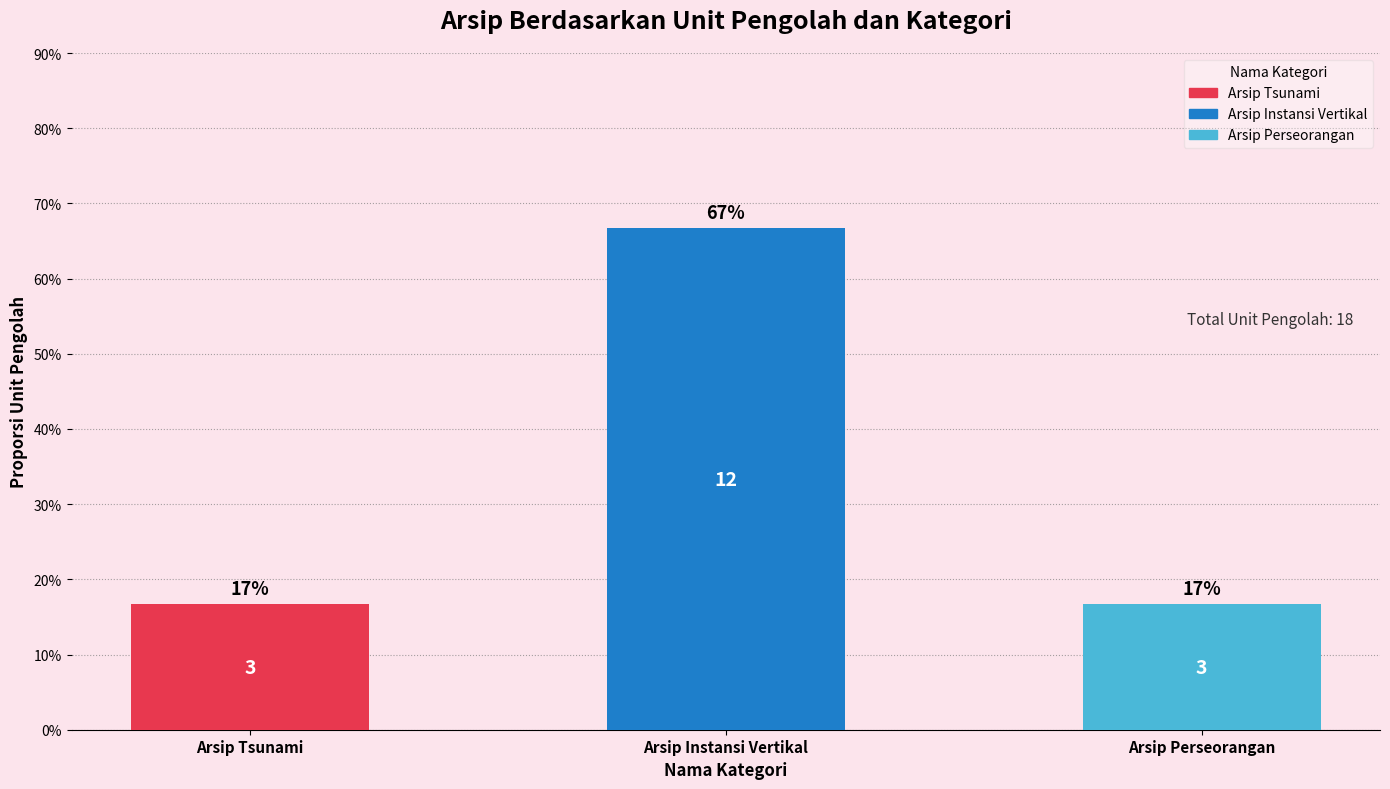

List the labels in order of value, largest first.

Arsip Instansi Vertikal, Arsip Tsunami, Arsip Perseorangan